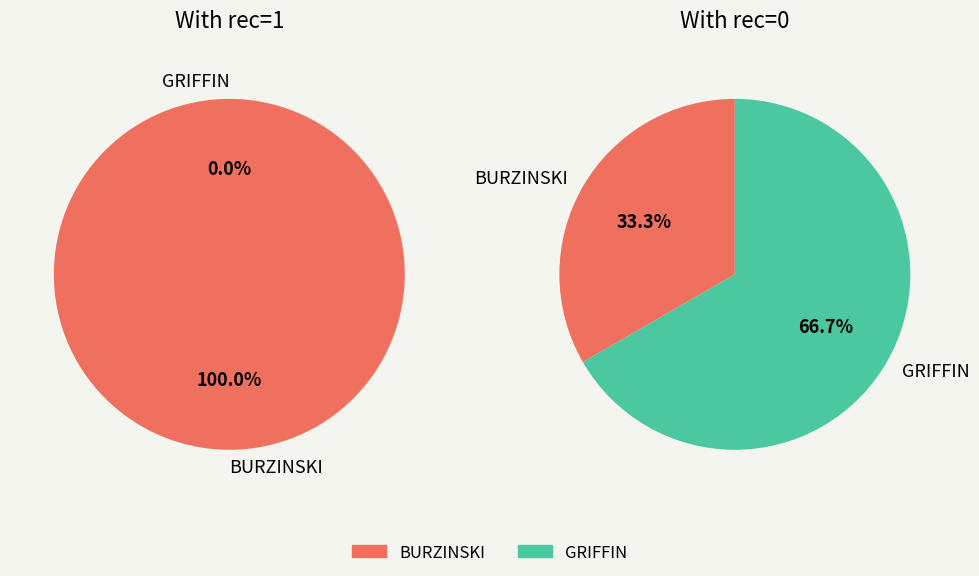

To the nearest percent, what is the difference between the GRIFFIN and BURZINSKI slice percentages?

100%